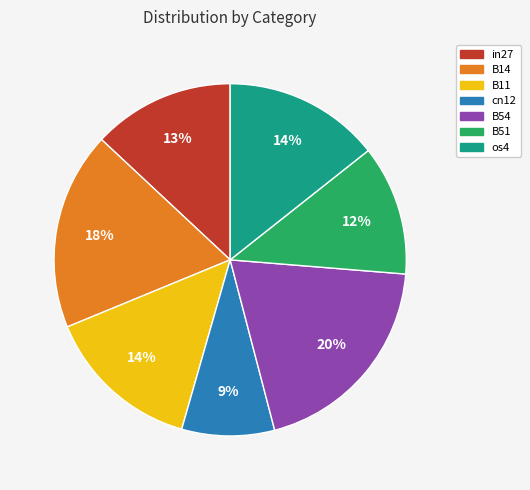

Is it true that os4 is 8% of the pie?

False